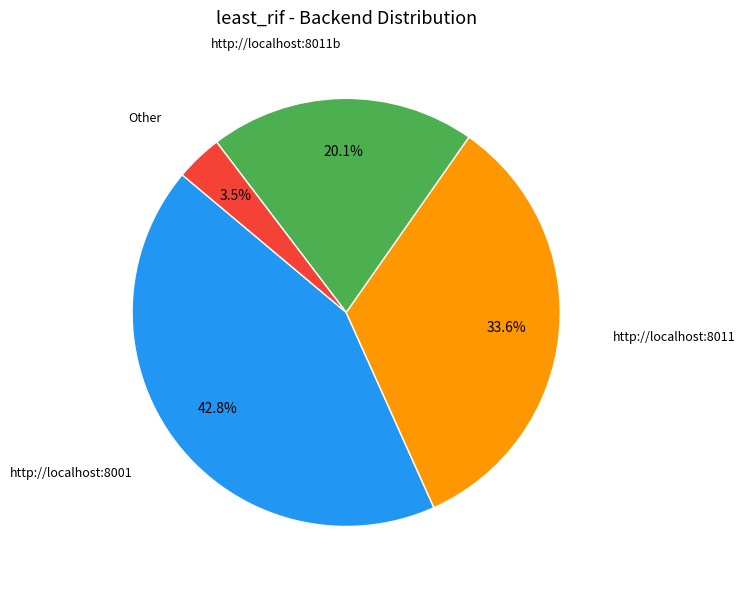

What is the largest slice in the pie chart?

http://localhost:8001